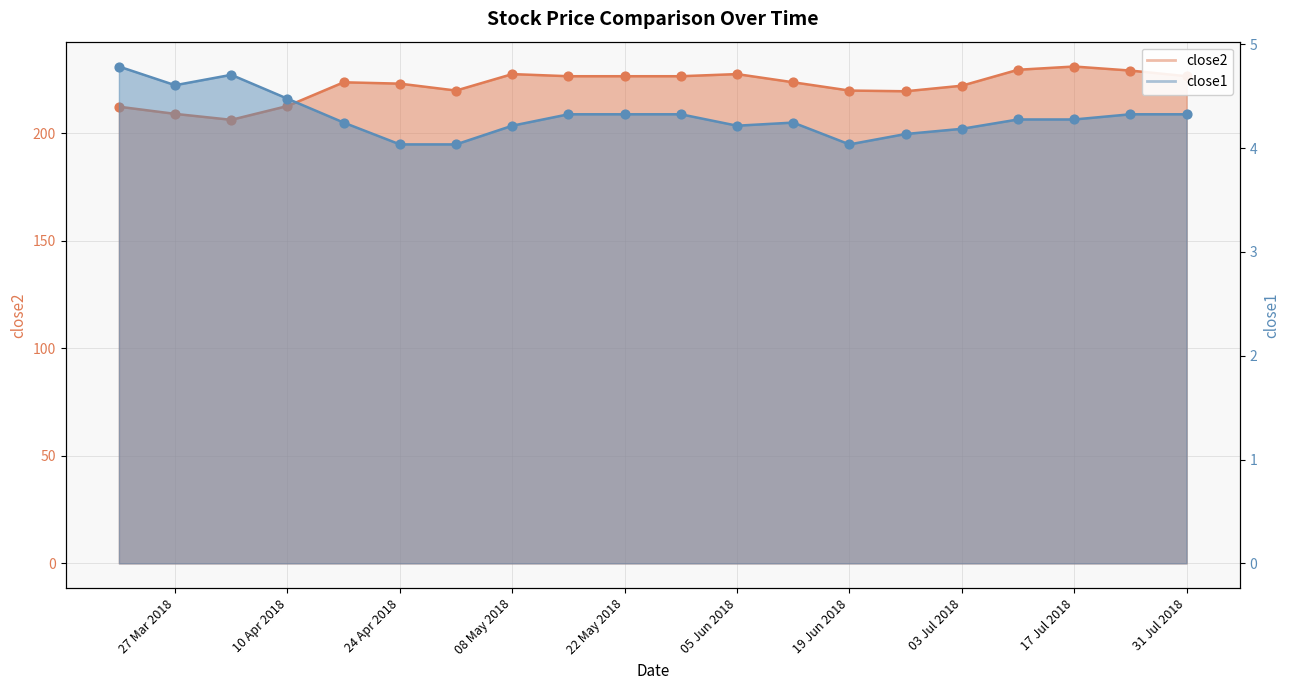

At which category is the sum across all series the highest?

17 Jul 2018